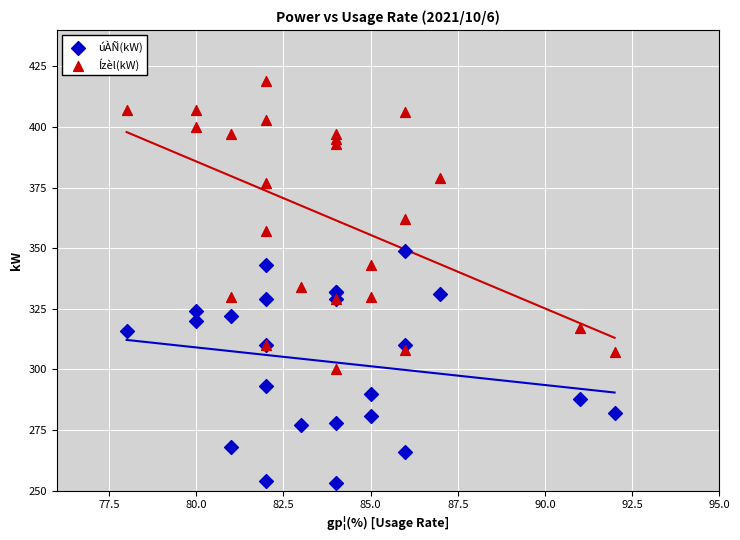

Which series reaches the minimum Y coordinate?

úÀÑ(kW)